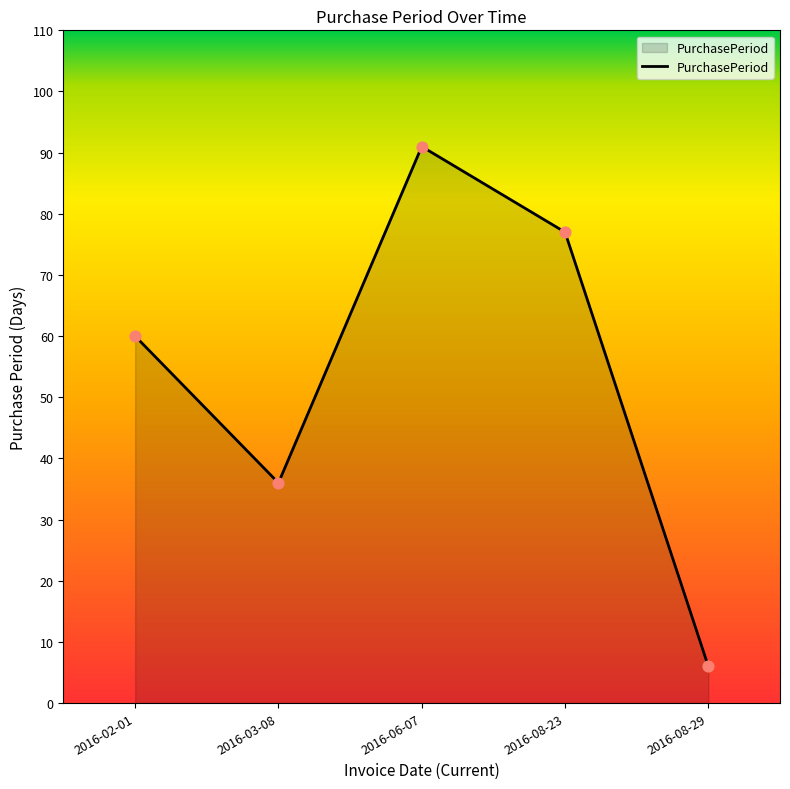

Which has a higher value, 2016-06-07 or 2016-08-29?

2016-06-07